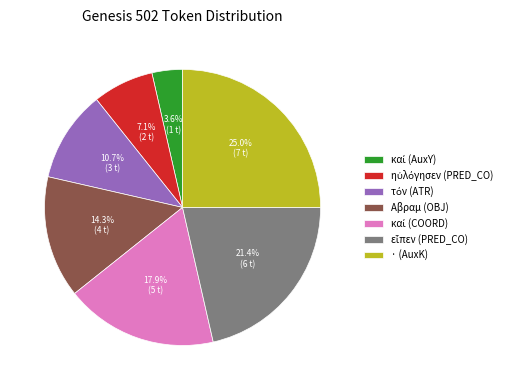

To the nearest percent, what is the average slice percentage?

14%